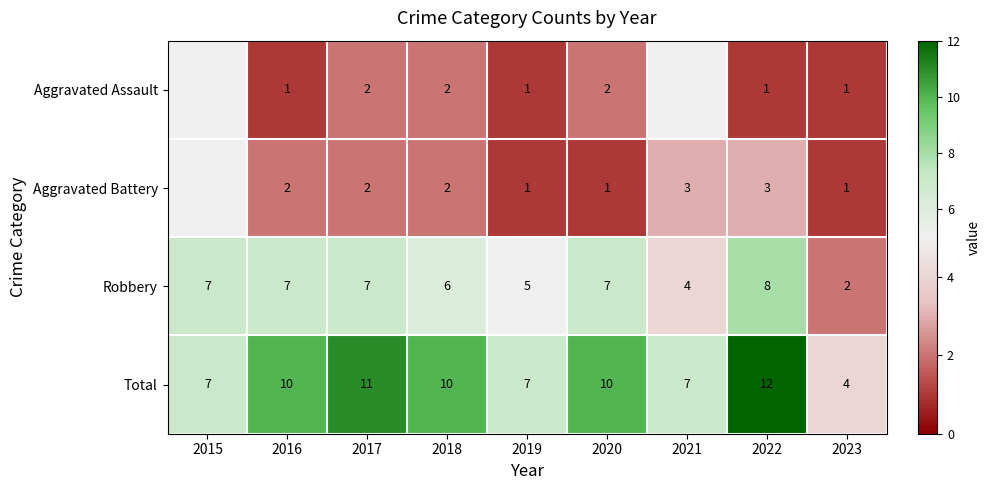

Where is Robbery nearest to the value 5?

2019